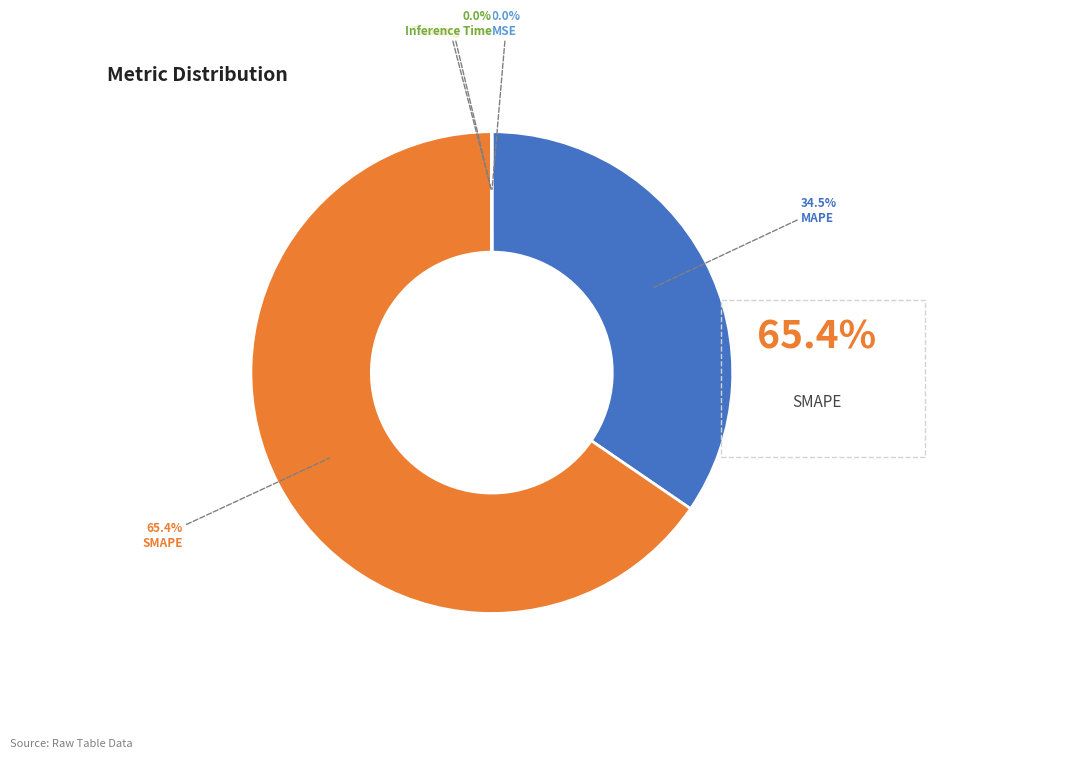

Is there any slice that represents more than half of the pie?

Yes